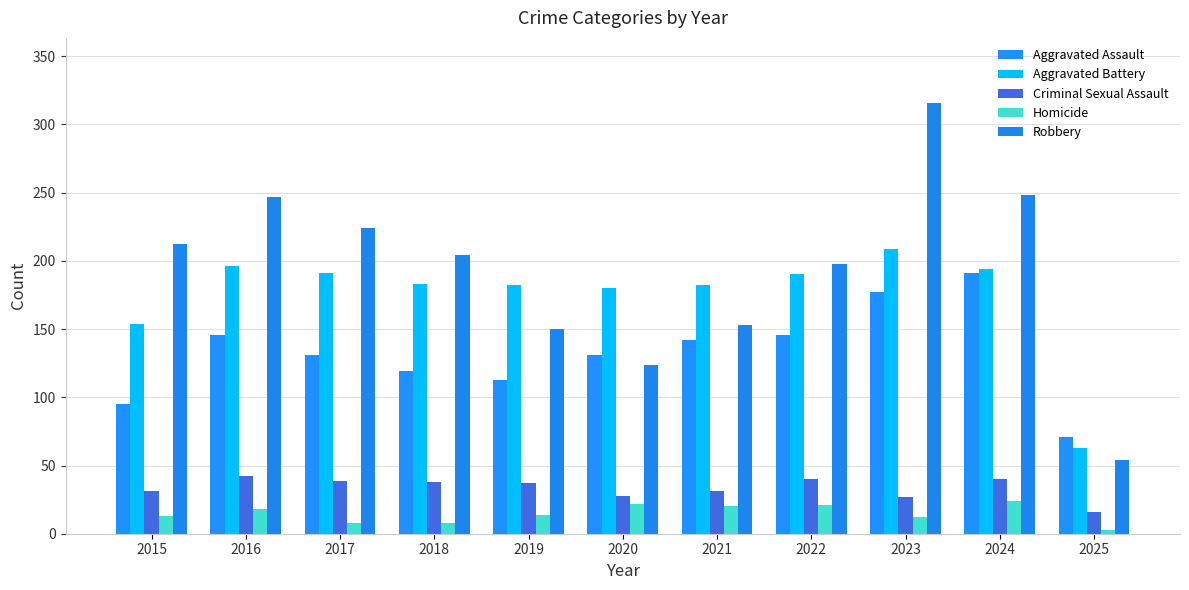

Reading left to right, what are all the values shown in this chart?

Aggravated Assault: 2015=95	2016=146	2017=131	2018=119	2019=113	2020=131	2021=142	2022=146	2023=177	2024=191	2025=71
Aggravated Battery: 2015=154	2016=196	2017=191	2018=183	2019=182	2020=180	2021=182	2022=190	2023=209	2024=194	2025=63
Criminal Sexual Assault: 2015=31	2016=42	2017=39	2018=38	2019=37	2020=28	2021=31	2022=40	2023=27	2024=40	2025=16
Homicide: 2015=13	2016=18	2017=8	2018=8	2019=14	2020=22	2021=20	2022=21	2023=12	2024=24	2025=3
Robbery: 2015=212	2016=247	2017=224	2018=204	2019=150	2020=124	2021=153	2022=198	2023=316	2024=248	2025=54